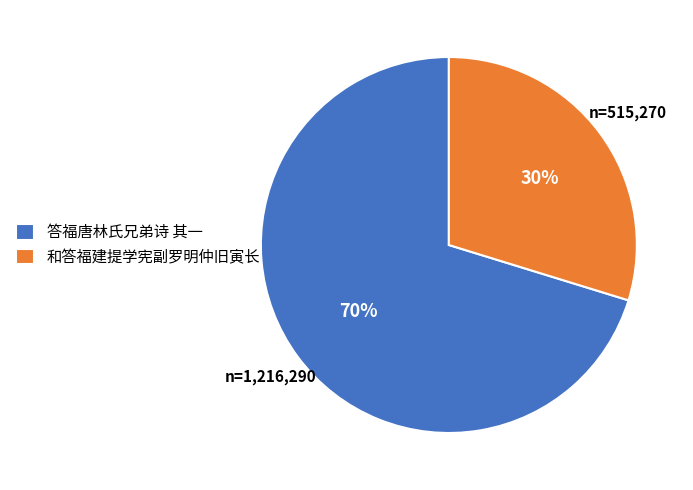

How many slices are in this pie chart?

2